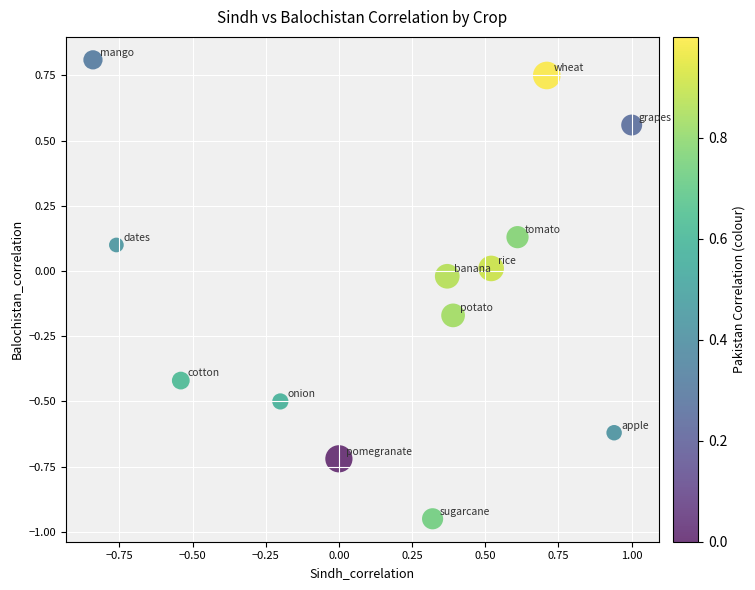

What is the range of Y values (max minus min)?

1.8